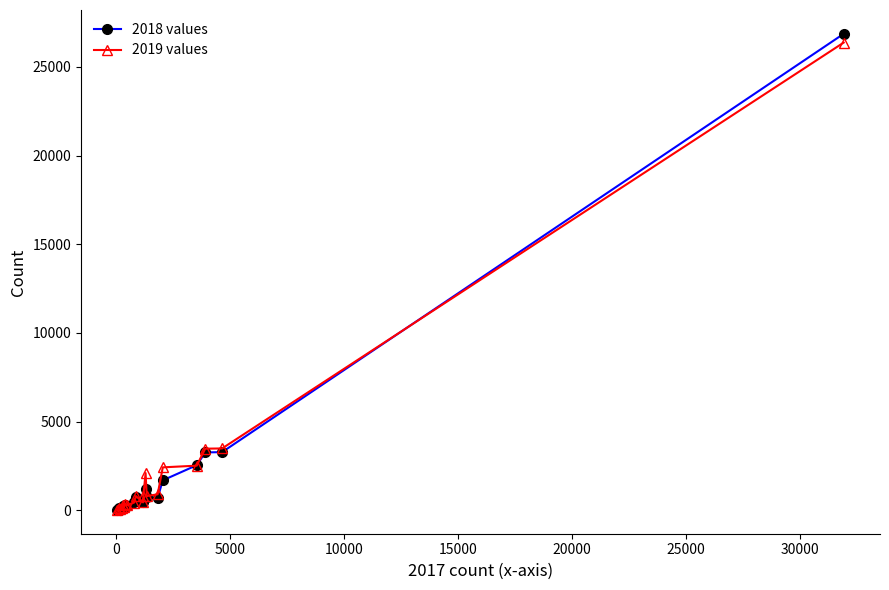

What is the greatest value displayed?

26867